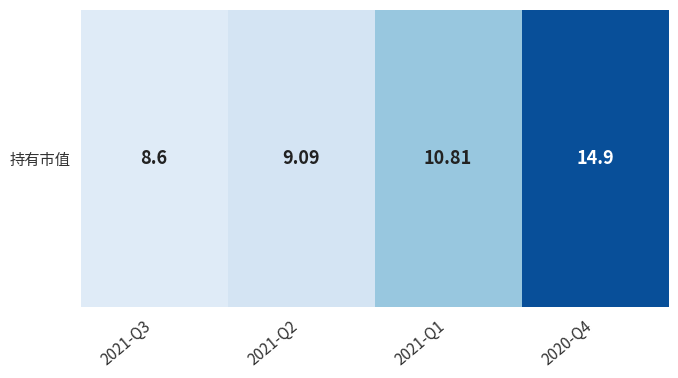

What is the maximum value shown in the chart?

14.9